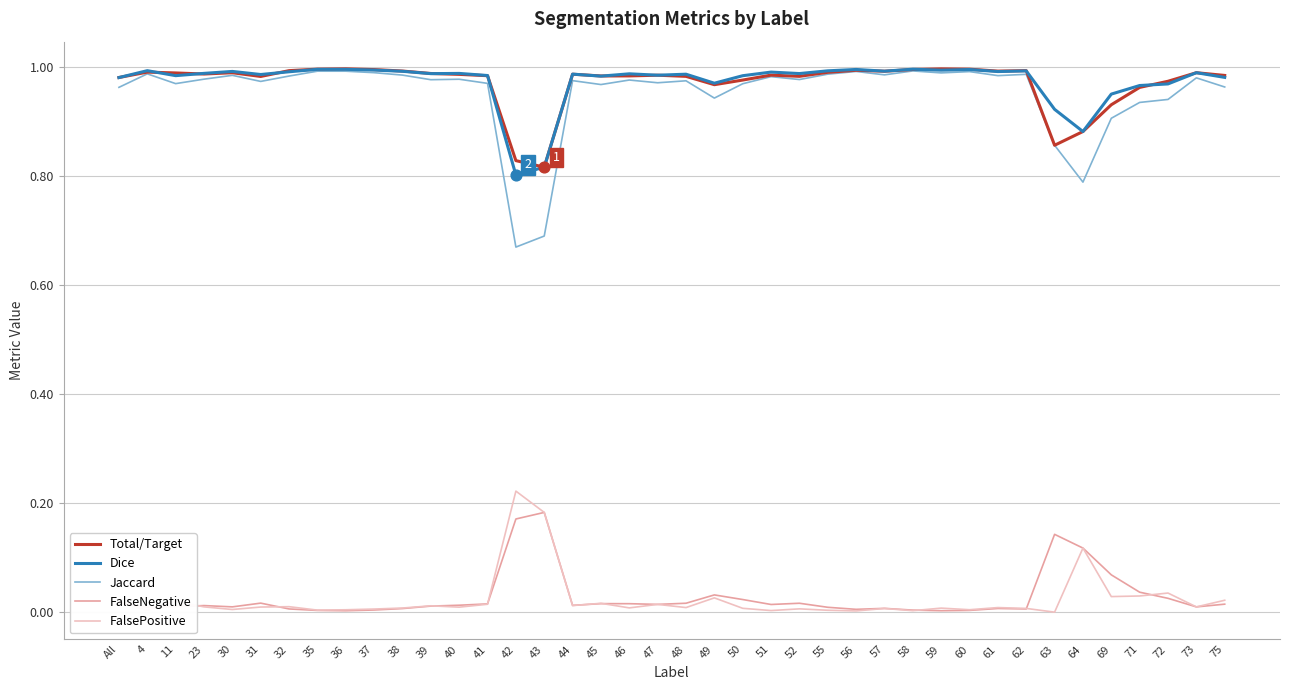

Is the value of Jaccard at 51 greater than the value of FalsePositive at 32?

Yes